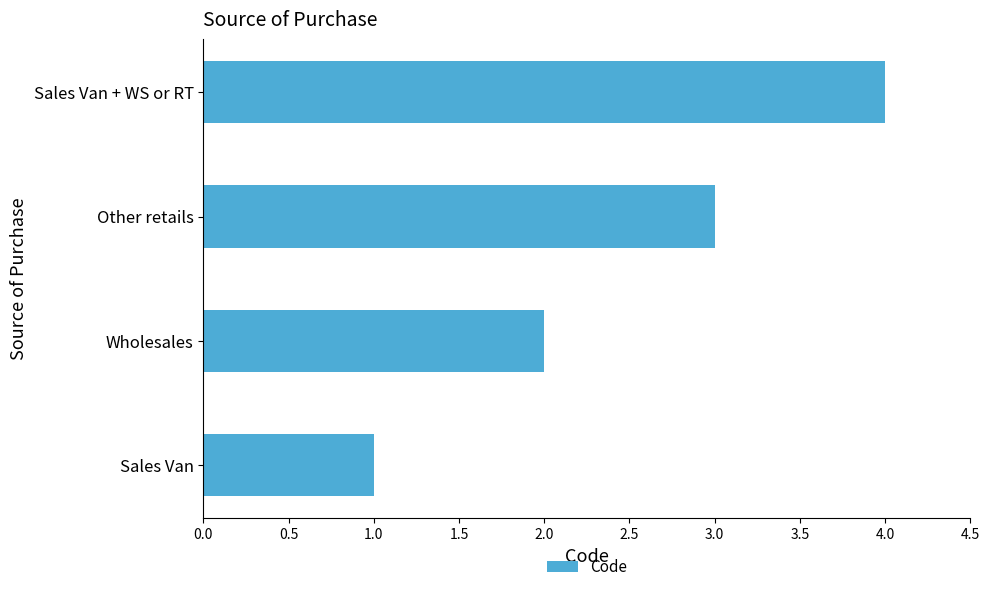

What is the greatest value displayed?

4